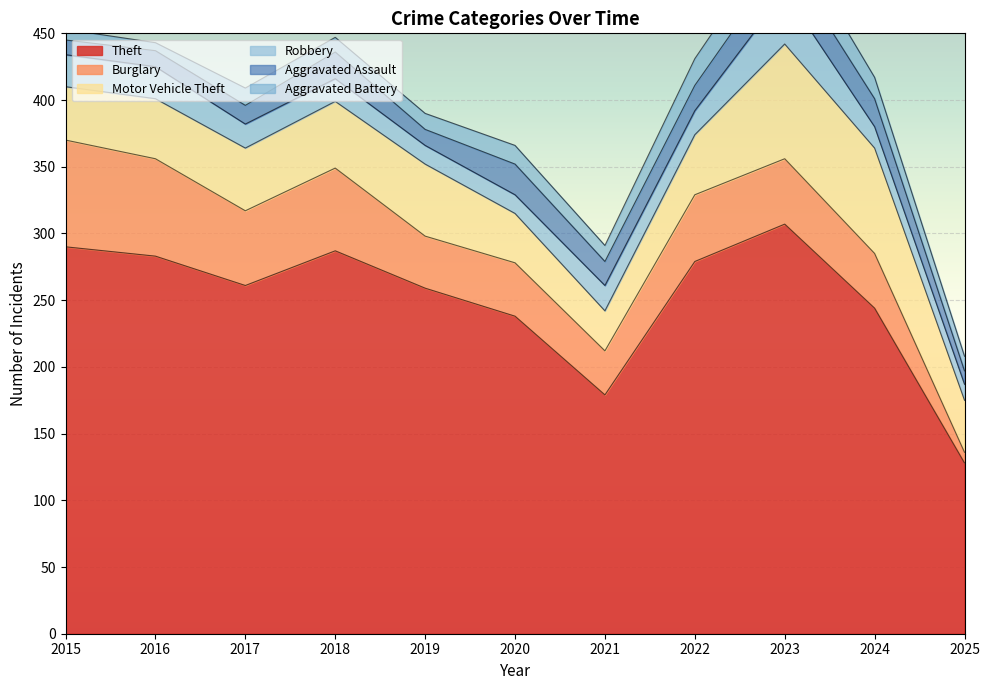

The Burglary series shows 37 at 2016. True or false?

False